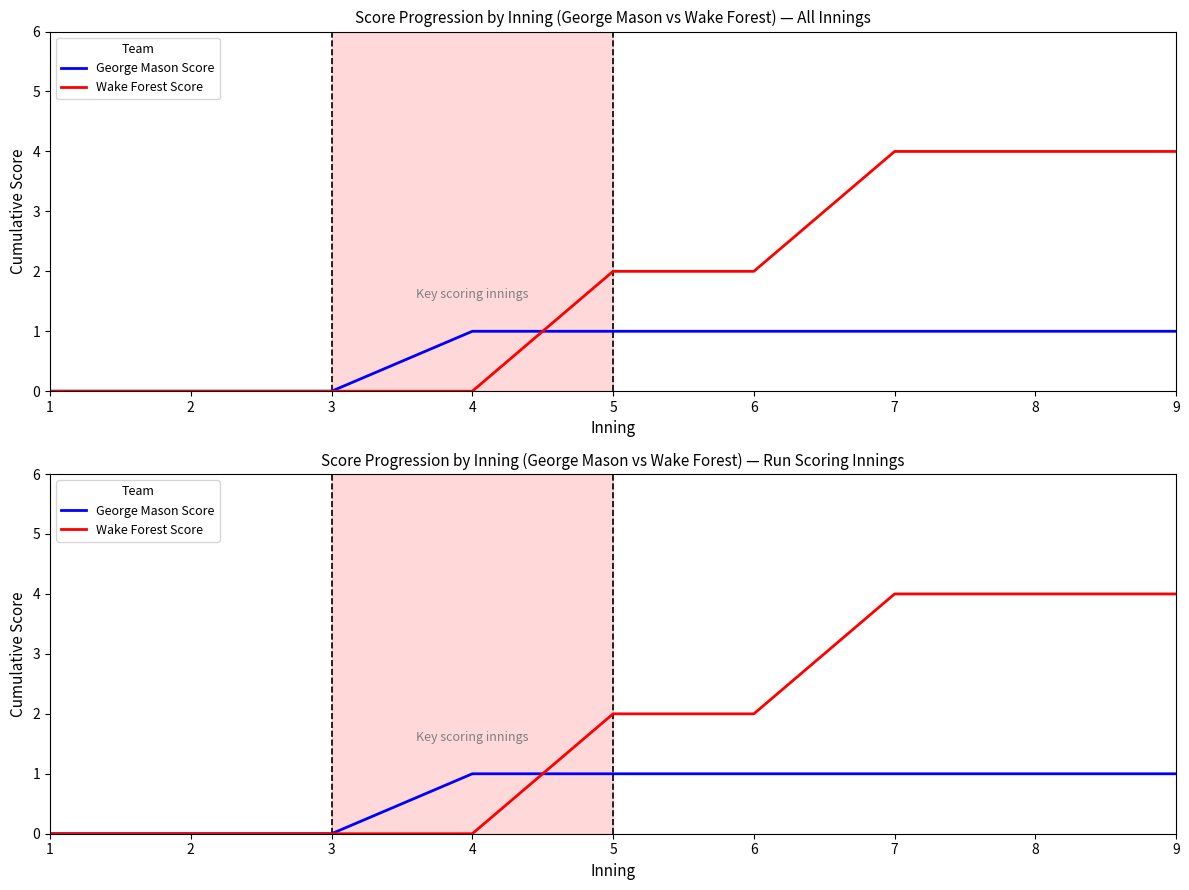

How many lines are shown in the chart?

2